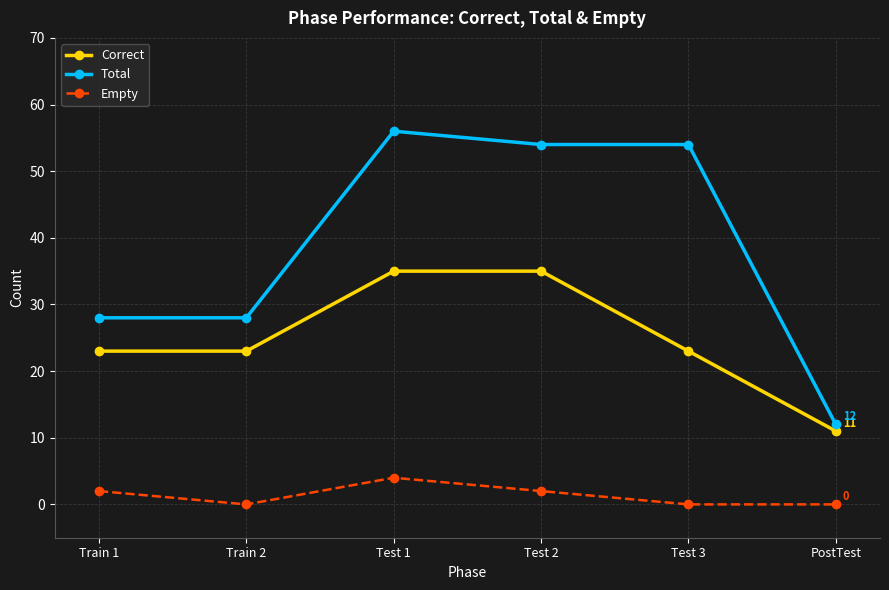

The value of Total at Train 2 is 39. True or false?

False